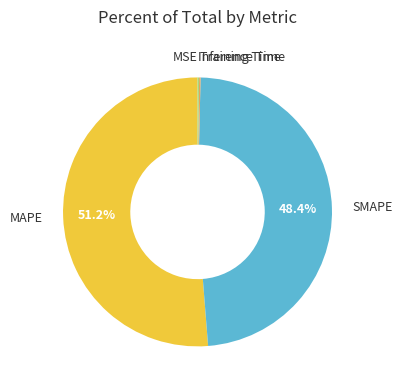

Does any single category account for the majority?

Yes